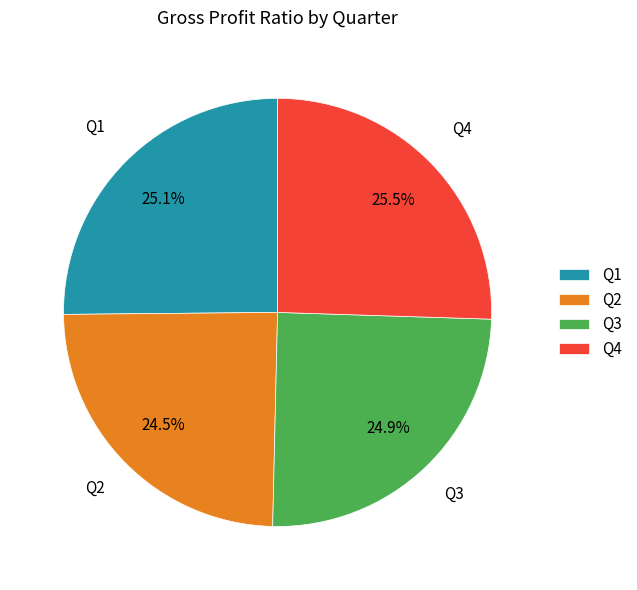

Between Q1 and Q2, which is larger?

Q1